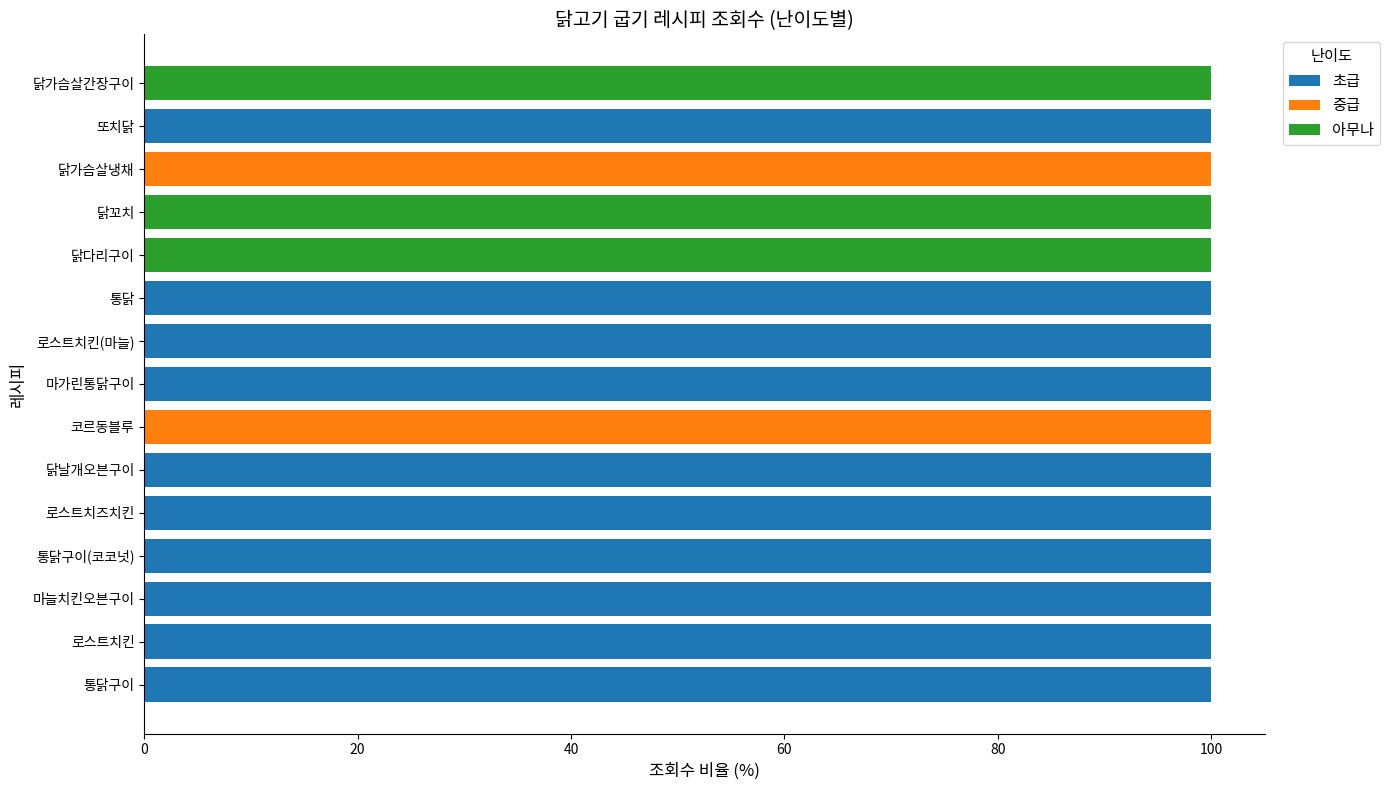

What is the total value across all series at 로스트치즈치킨?

100